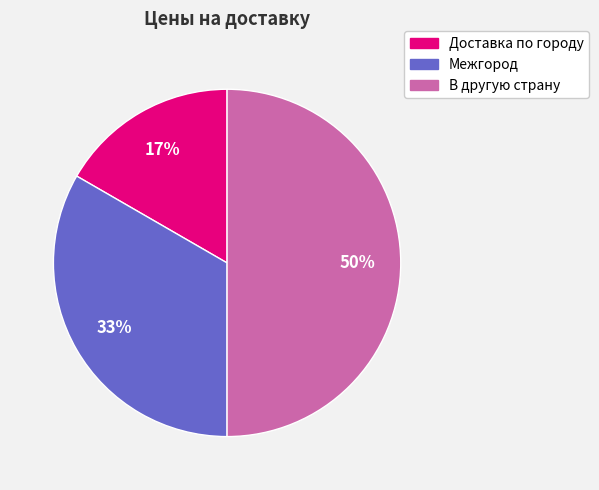

Which slice is the largest?

В другую страну